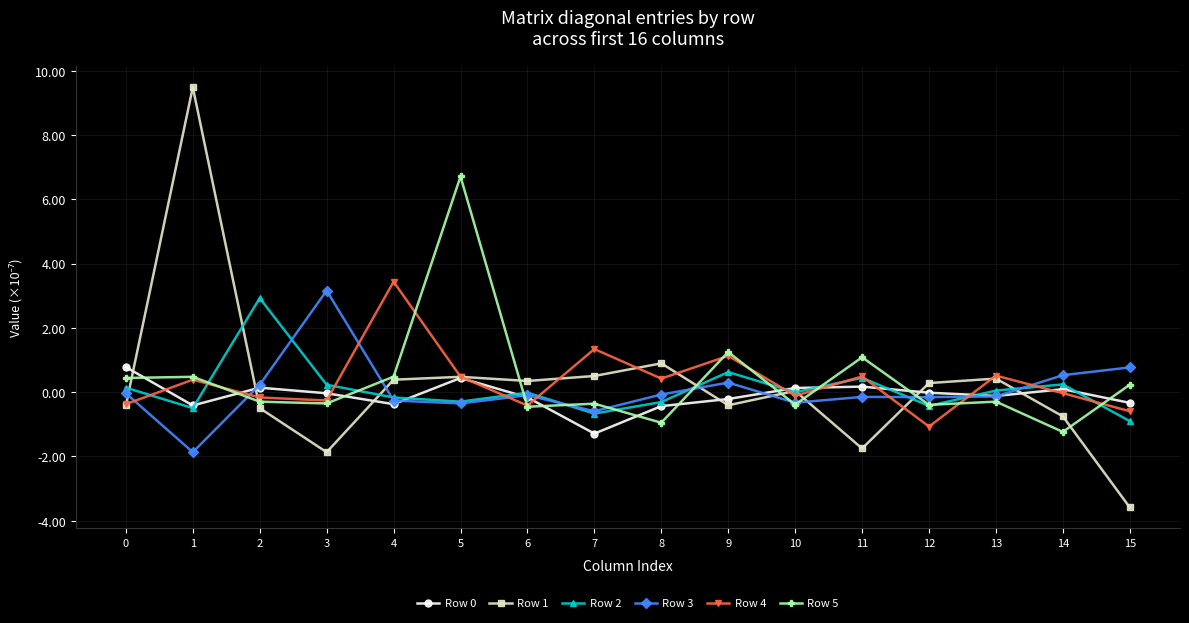

What is the smallest value displayed?

-3.6